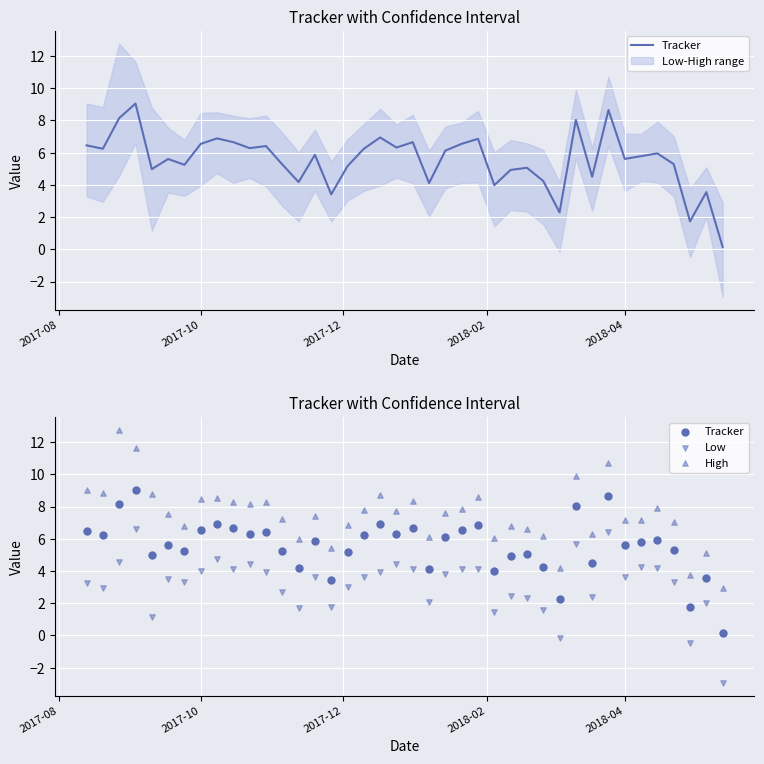

Is the value of High at 2018-04 greater than the value of Low at 14?

Yes